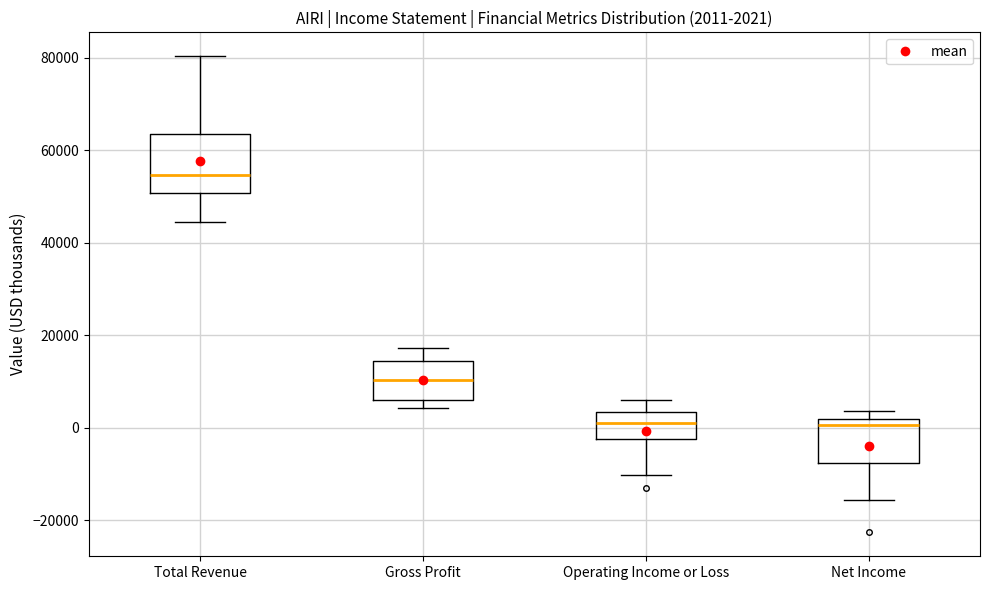

Which box is the tallest, from its lower edge to its upper edge?

Total Revenue